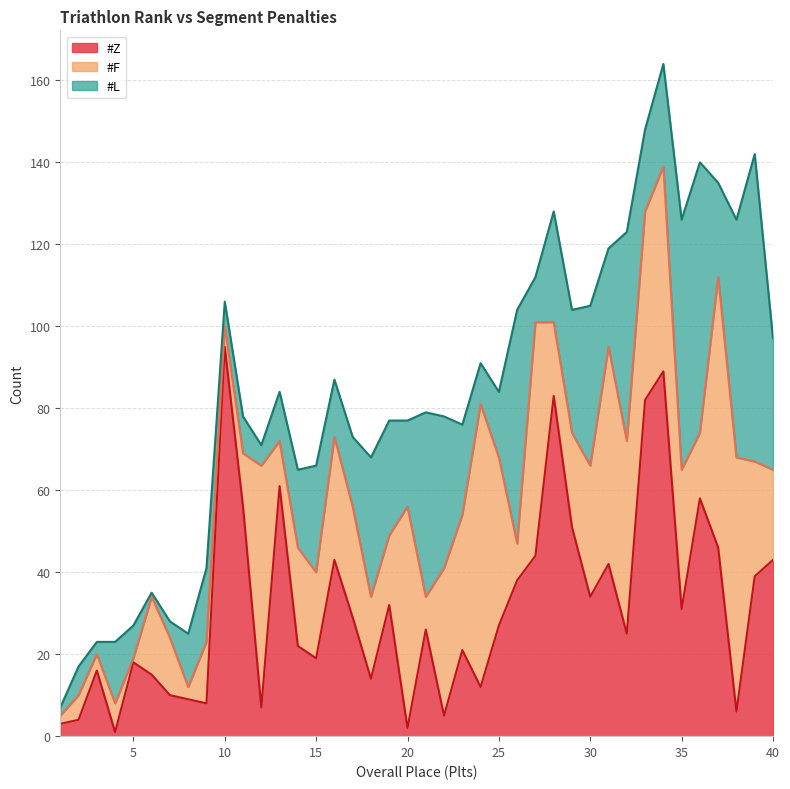

Which series ends up on top after the final intersection of #Z and #F?

#Z